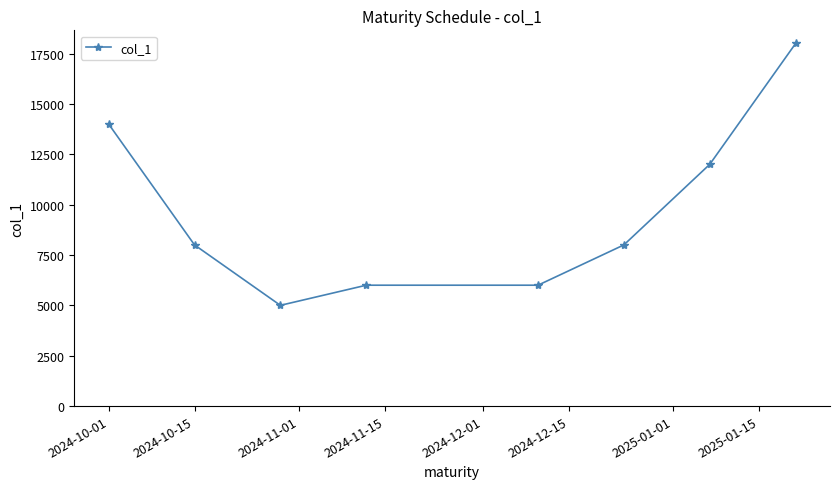

What is the minimum value shown in the chart?

5000